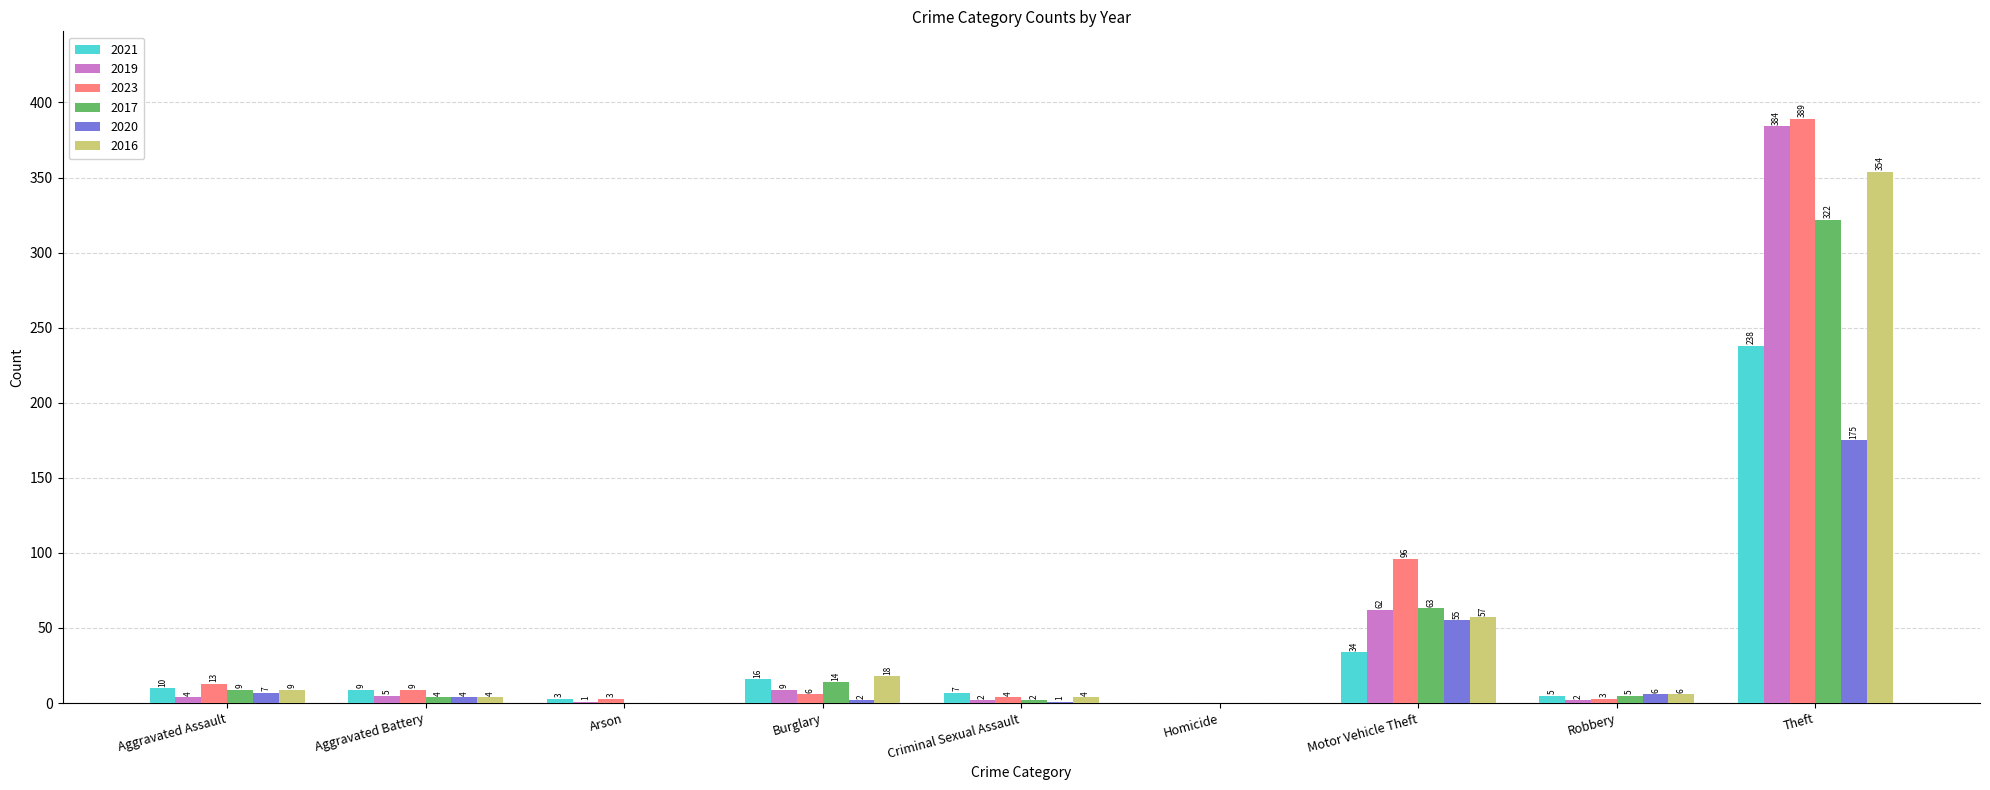

What is the sum of all 2023 values?

523